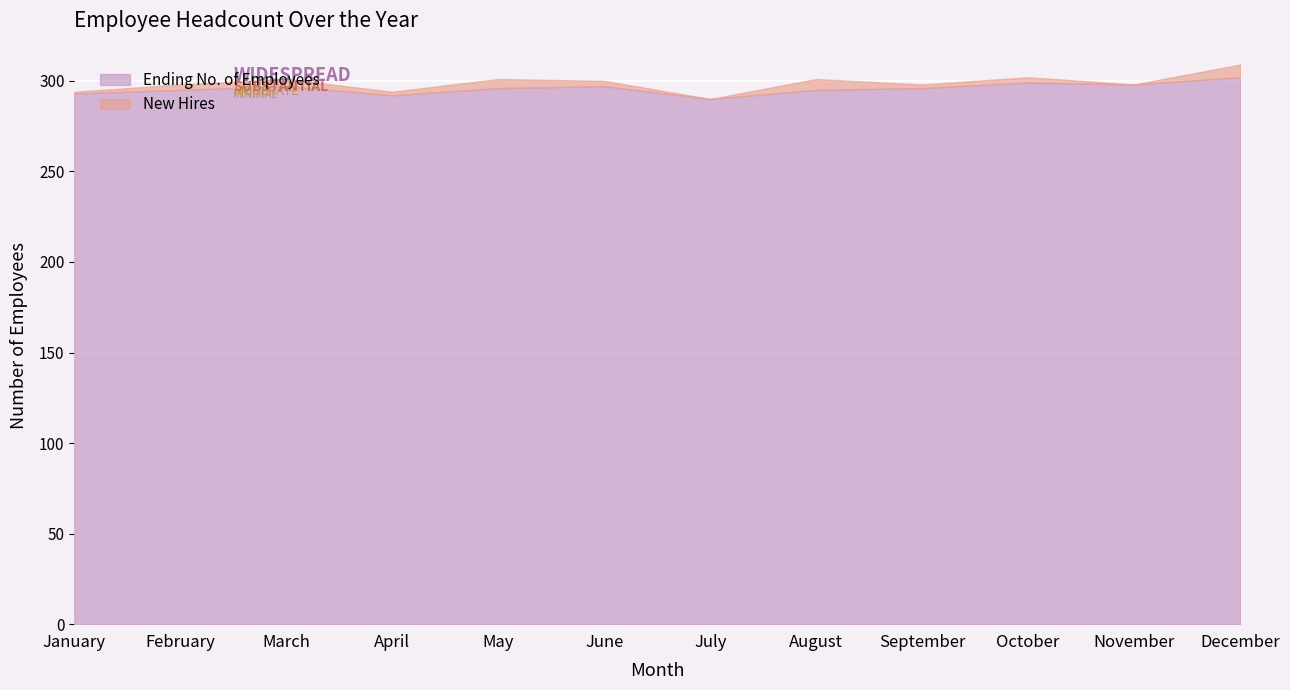

What is the spread (max minus min) of values at September?

294